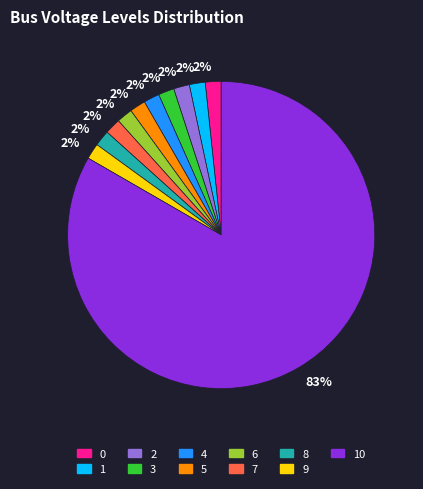

Does 10 account for over 50% of the chart?

Yes